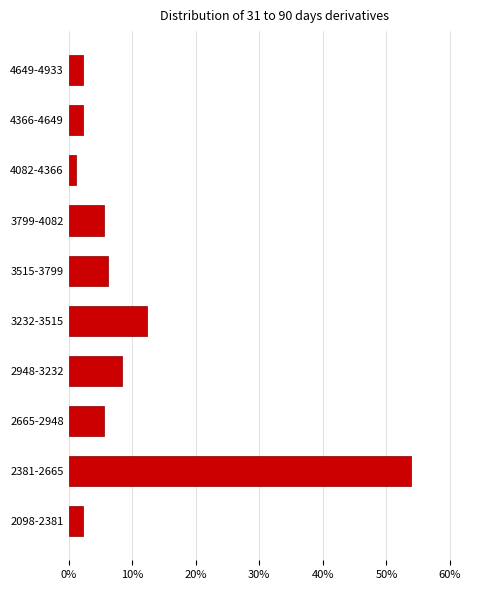

Reading top to bottom, what are all the values shown in this chart?

4649-4933=2.2	4366-4649=2.2	4082-4366=1.1	3799-4082=5.6	3515-3799=6.2	3232-3515=12.4	2948-3232=8.4	2665-2948=5.6	2381-2665=53.9	2098-2381=2.2